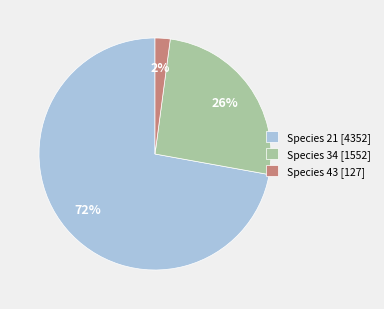

Rank the categories by value from highest to lowest.

Species 21 [4352], Species 34 [1552], Species 43 [127]